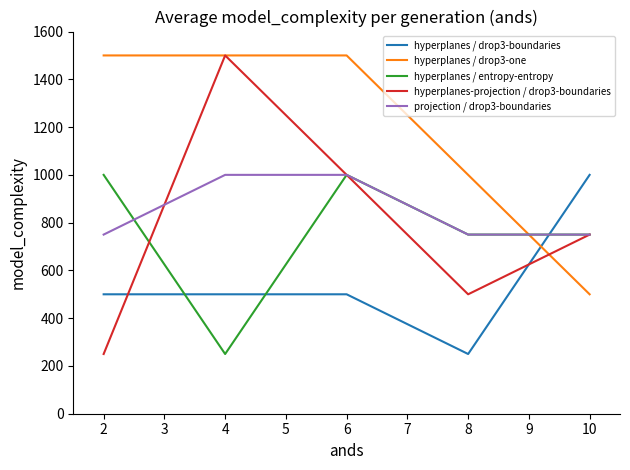

The value of hyperplanes-projection / drop3-boundaries at 6 is 1000. True or false?

True